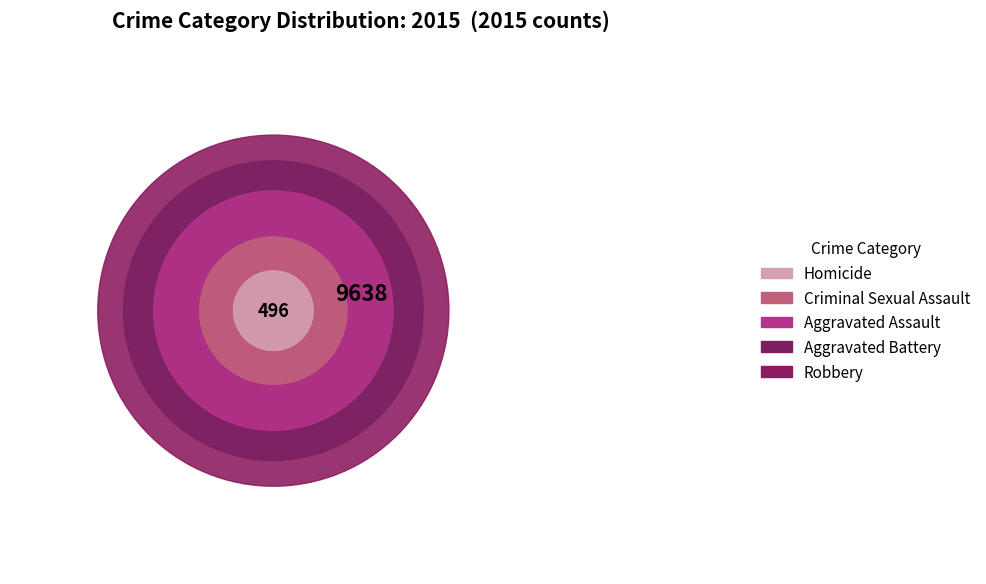

What portion of the pie excludes Aggravated Assault?

80.8%